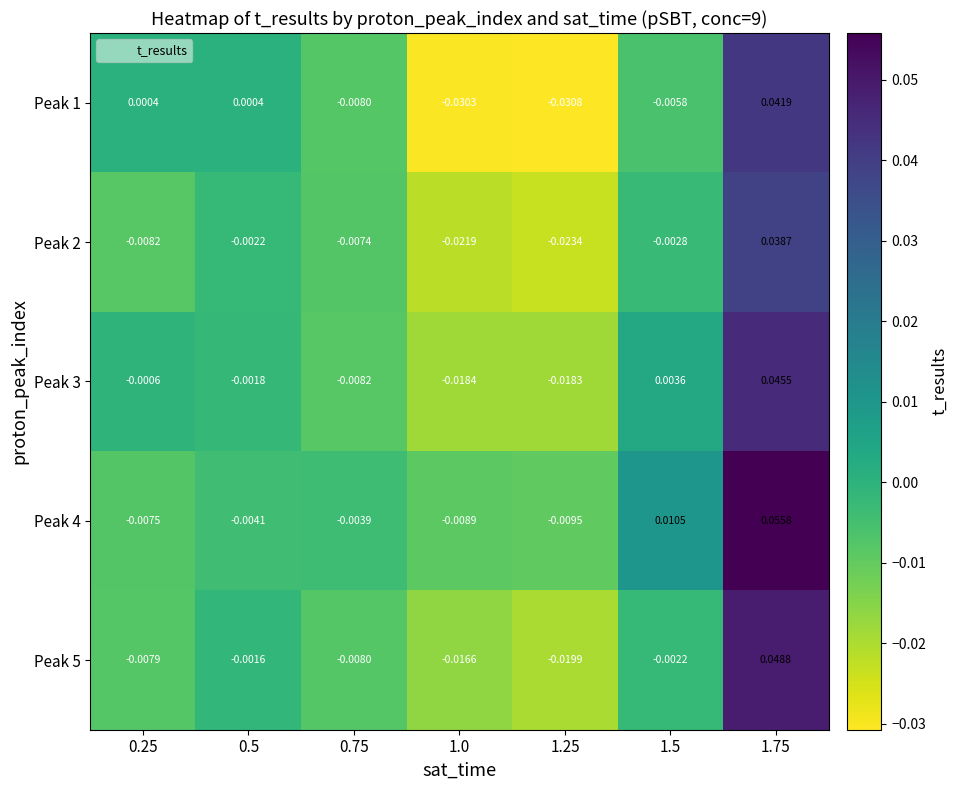

At which category is the sum across all series the highest?

1.75